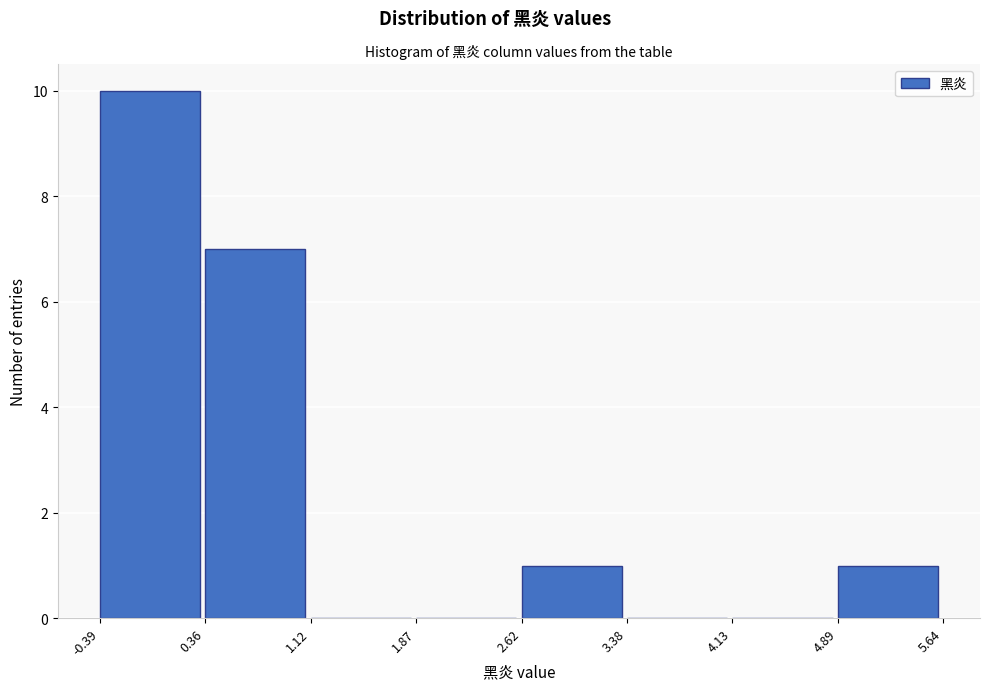

Which range on the x-axis has the tallest bar?

-0.39 to 0.36